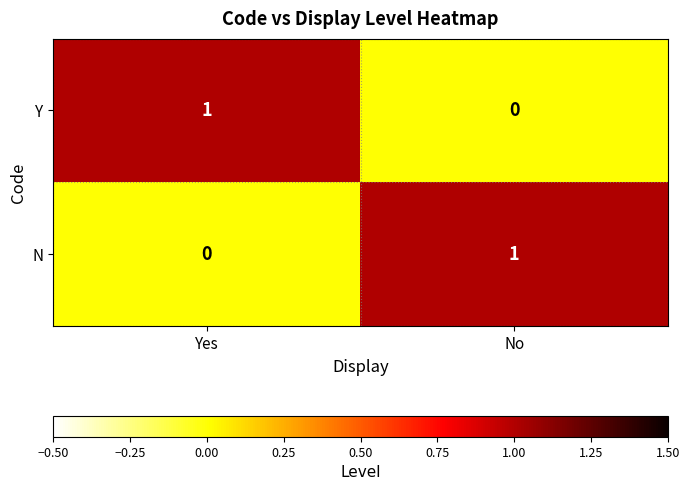

Is it true that N equals 0 at Yes?

True